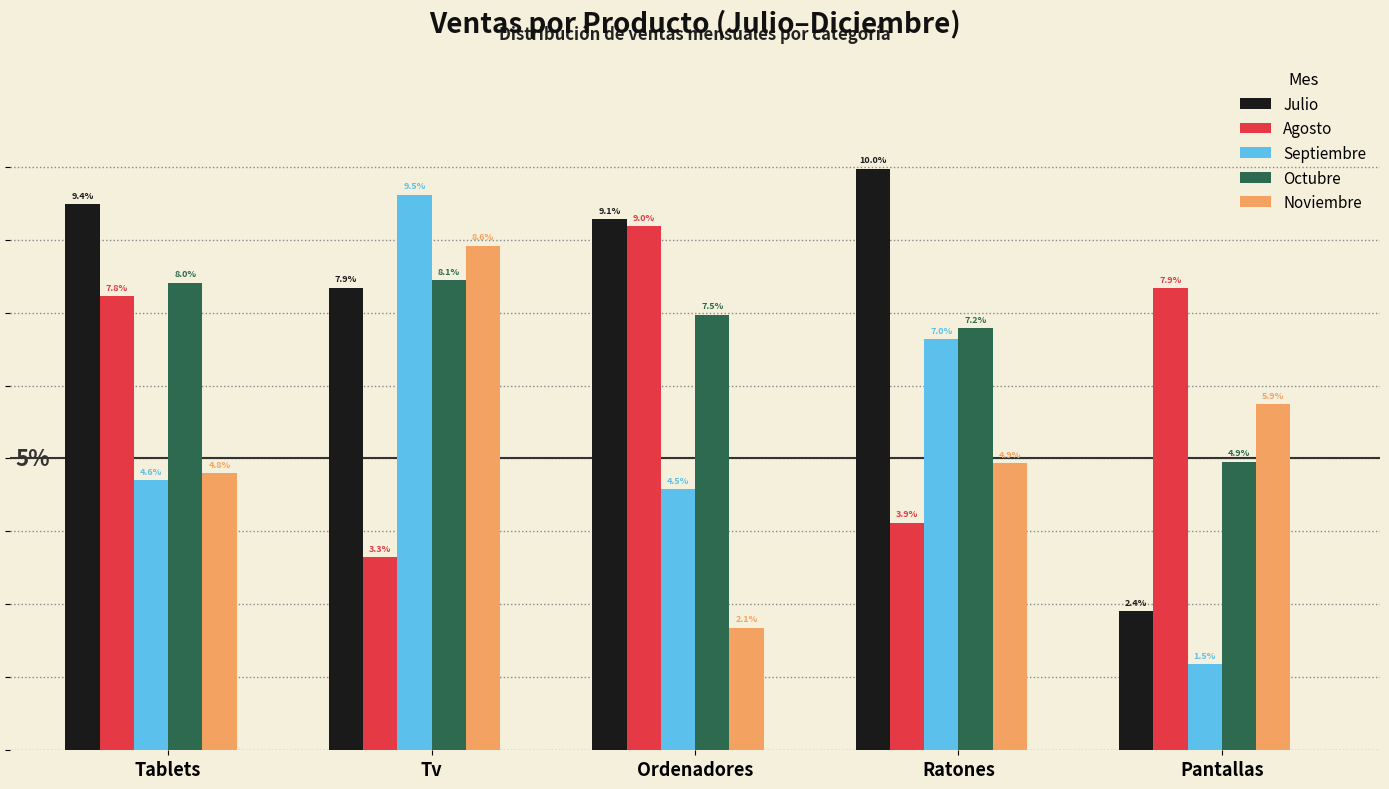

What are all the series names shown in the legend?

Julio, Agosto, Septiembre, Octubre, Noviembre